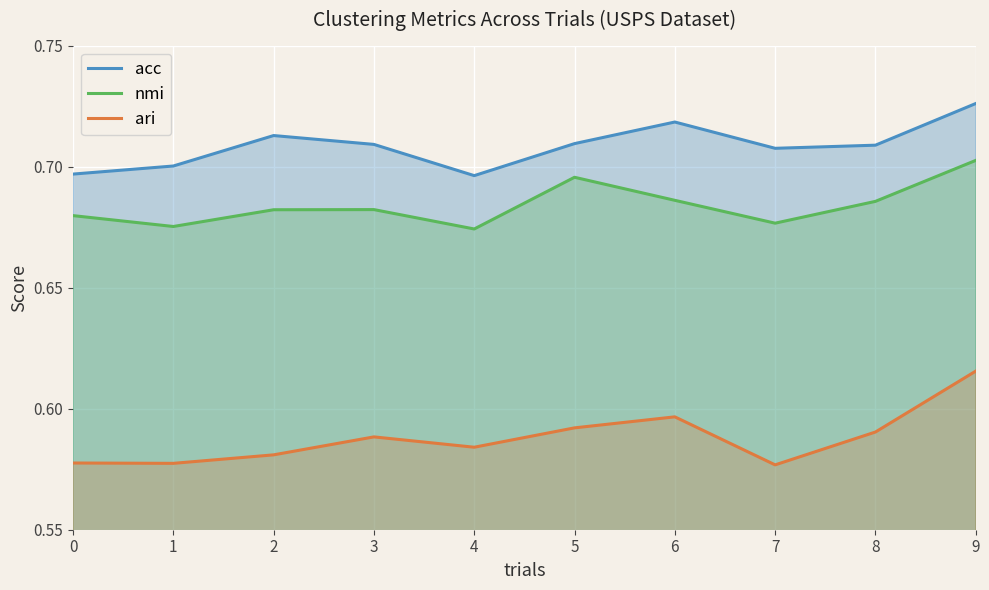

At 6, list the series in order from largest to smallest.

acc, nmi, ari